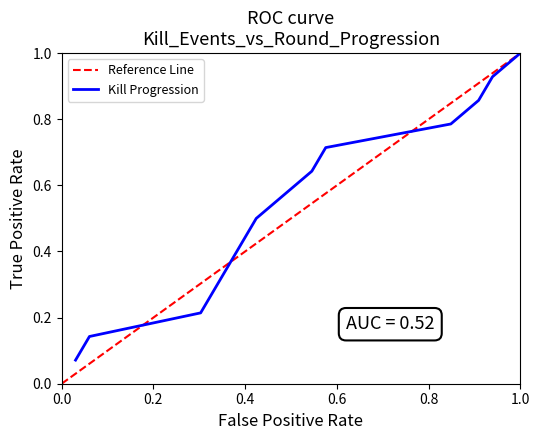

What is the minimum value shown in the chart?

0.1